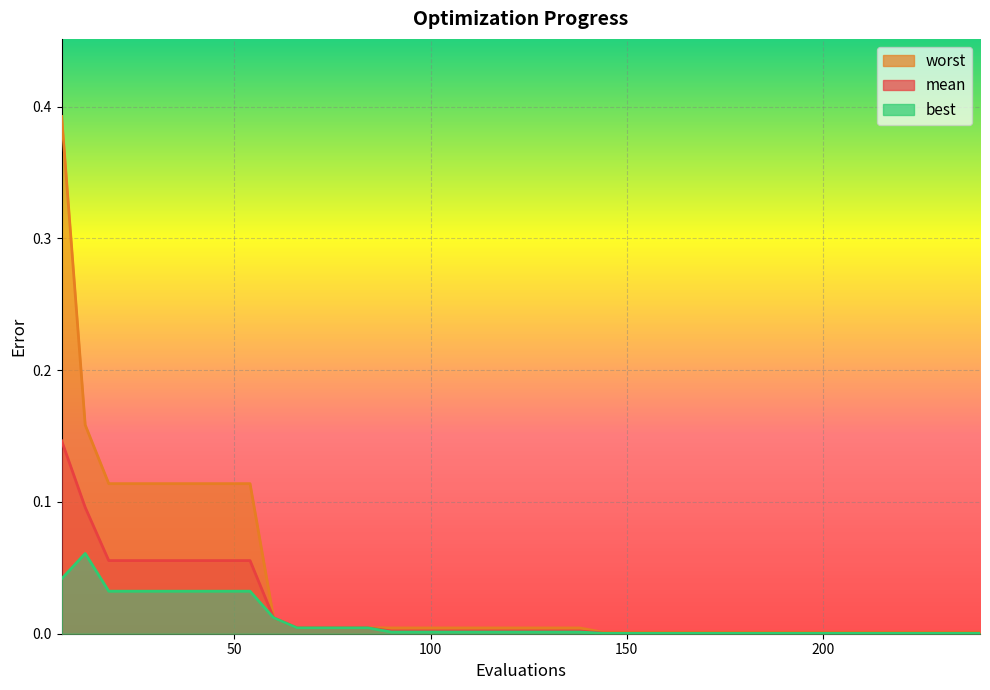

At how many categories does at least one series exceed 0?

40